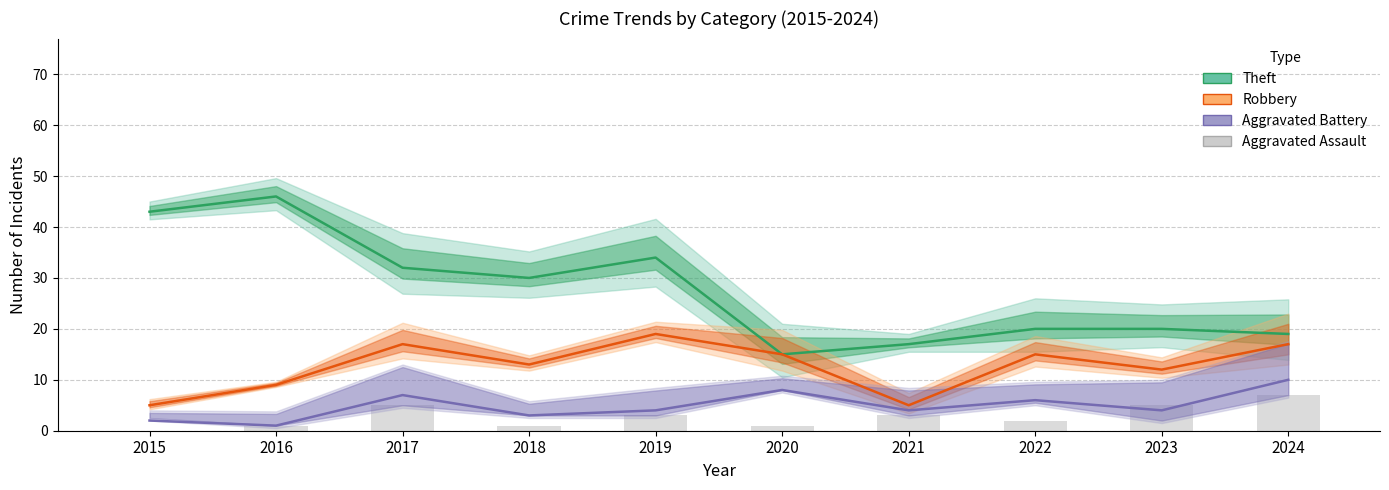

What is the value of the Aggravated Assault bar at the 2nd from the left?

1